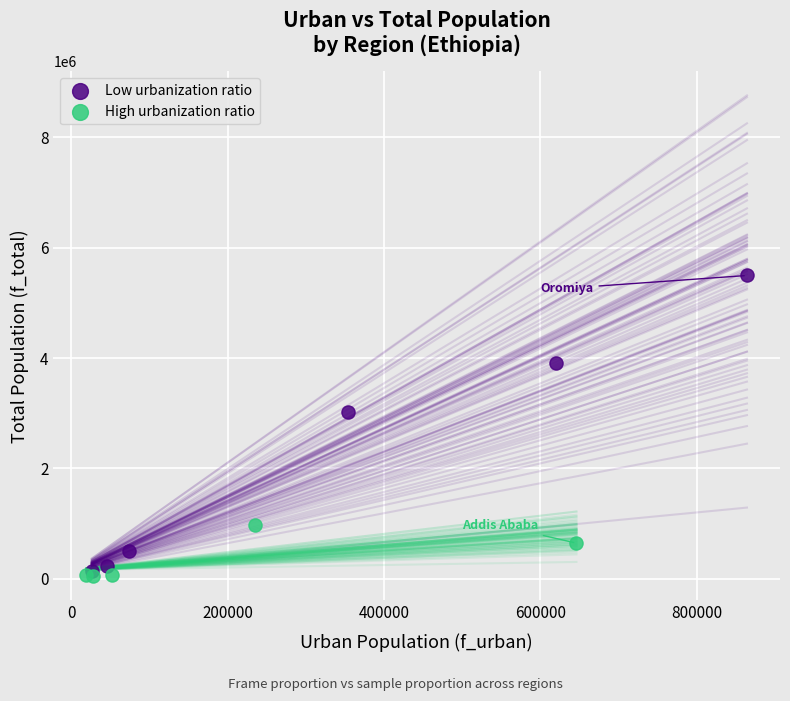

Which series has the widest spread of Y values?

Low urbanization ratio